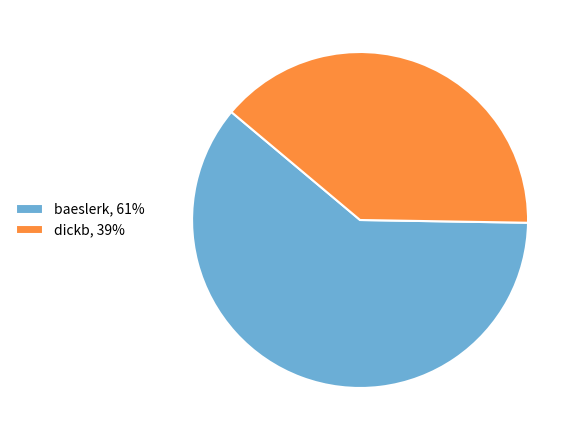

Which category accounts for the majority?

baeslerk